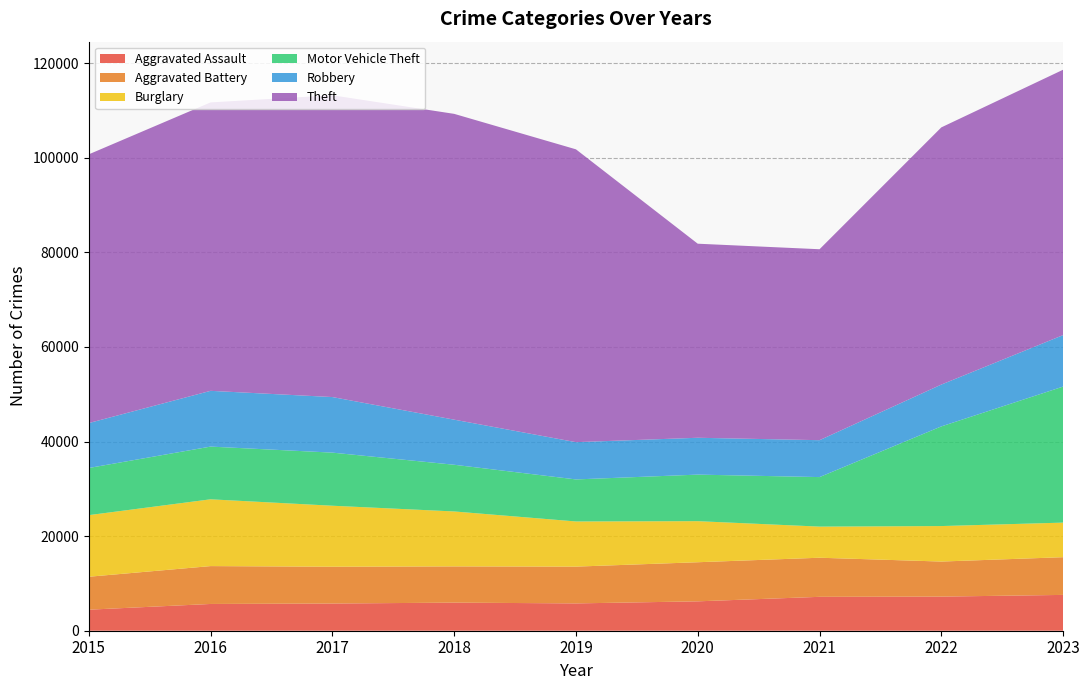

Reading right to left, extract all data points from this chart.

Aggravated Assault: 2023=7573	2022=7212	2021=7165	2020=6212	2019=5775	2018=5940	2017=5749	2016=5657	2015=4447
Aggravated Battery: 2023=7975	2022=7412	2021=8267	2020=8268	2019=7778	2018=7660	2017=7781	2016=8007	2015=6965
Burglary: 2023=7308	2022=7504	2021=6580	2020=8682	2019=9547	2018=11616	2017=12897	2016=14121	2015=13024
Motor Vehicle Theft: 2023=28762	2022=21070	2021=10470	2020=9843	2019=8888	2018=9873	2017=11227	2016=11144	2015=9969
Robbery: 2023=10885	2022=8846	2021=7804	2020=7791	2019=7878	2018=9535	2017=11749	2016=11789	2015=9499
Theft: 2023=56106	2022=54373	2021=40368	2020=41028	2019=61911	2018=64653	2017=63807	2016=60984	2015=56814